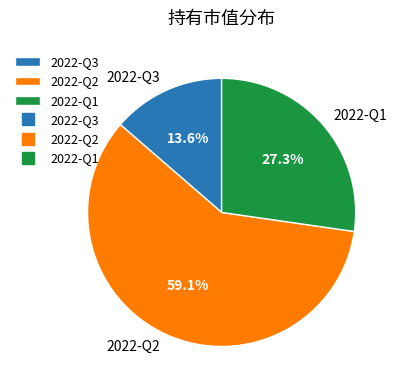

To the nearest percent, what is the average slice percentage?

33%